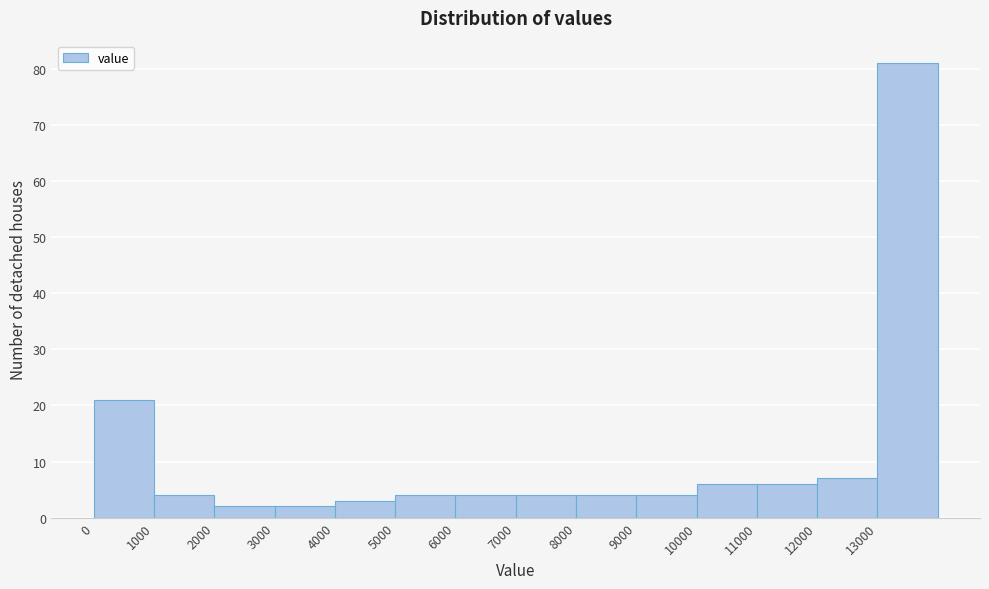

Reading left to right, list every bar in this chart as the range it spans on the x-axis followed by its height. The values are not printed on the chart, so give them approximately, as read against the axis.

0 to 1000: 21
1000 to 2000: 4
2000 to 3000: 2
3000 to 4000: 2
4000 to 5000: 3
5000 to 6000: 4
6000 to 7000: 4
7000 to 8000: 4
8000 to 9000: 4
9000 to 10000: 4
10000 to 11000: 6
11000 to 12000: 6
12000 to 13000: 7
13000 to 14000: 81